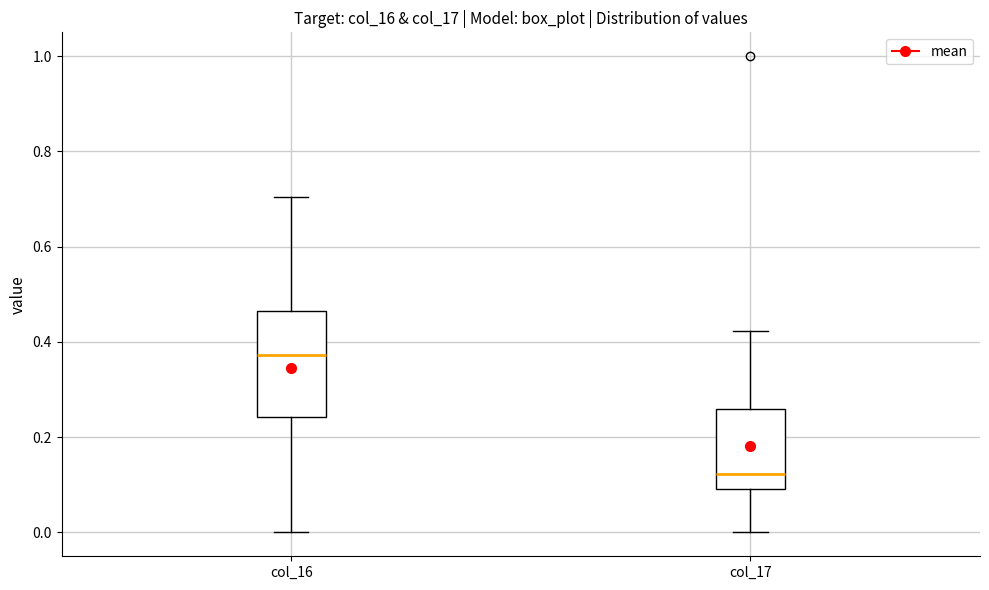

Which box is the tallest, from its lower edge to its upper edge?

col_16